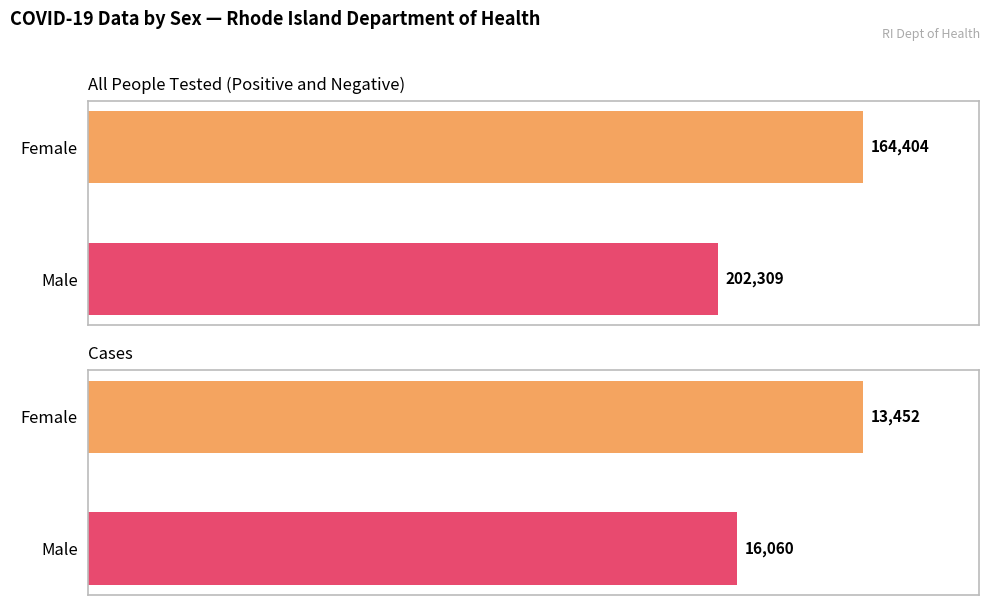

Reading left to right, list all the values displayed in this chart.

All People Tested: 202309	164404
Cases: 16060	13452